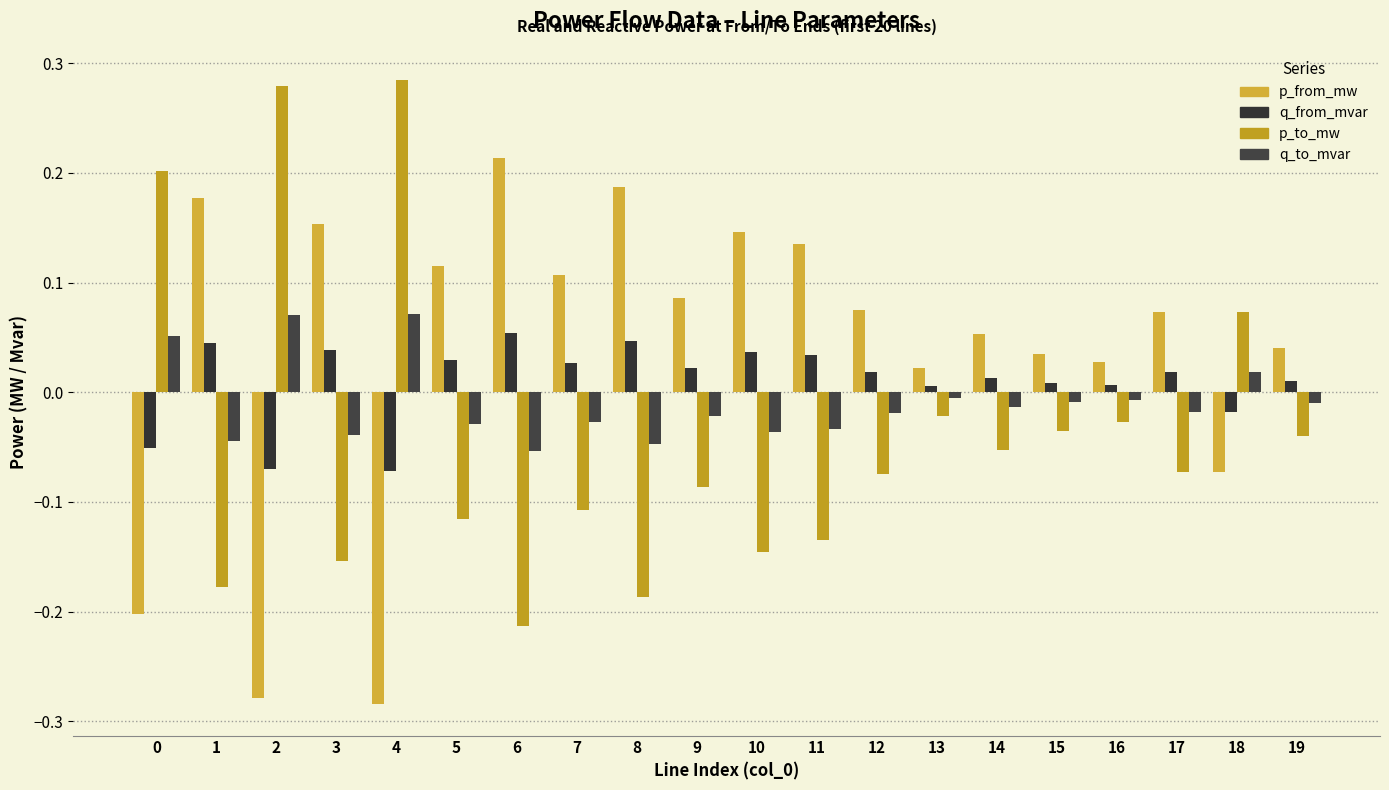

How many data points in q_from_mvar are above 0?

16